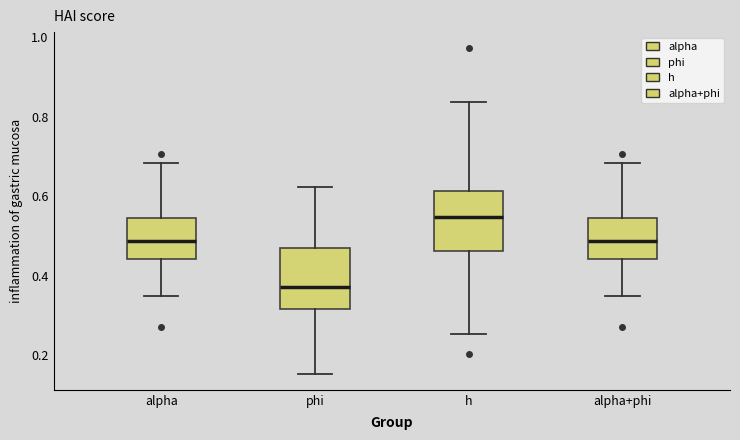

Reading left to right, transcribe this box plot: for each box, give where its median line is, the range the box spans, and where its two whiskers end, as read against the y-axis. The values are not printed on the chart, so give them approximately, as read against the axis.

alpha: median 0.48, box 0.44 to 0.54, whiskers 0.34 to 0.68
phi: median 0.38, box 0.32 to 0.46, whiskers 0.16 to 0.62
h: median 0.54, box 0.46 to 0.62, whiskers 0.26 to 0.84
alpha+phi: median 0.48, box 0.44 to 0.54, whiskers 0.34 to 0.68